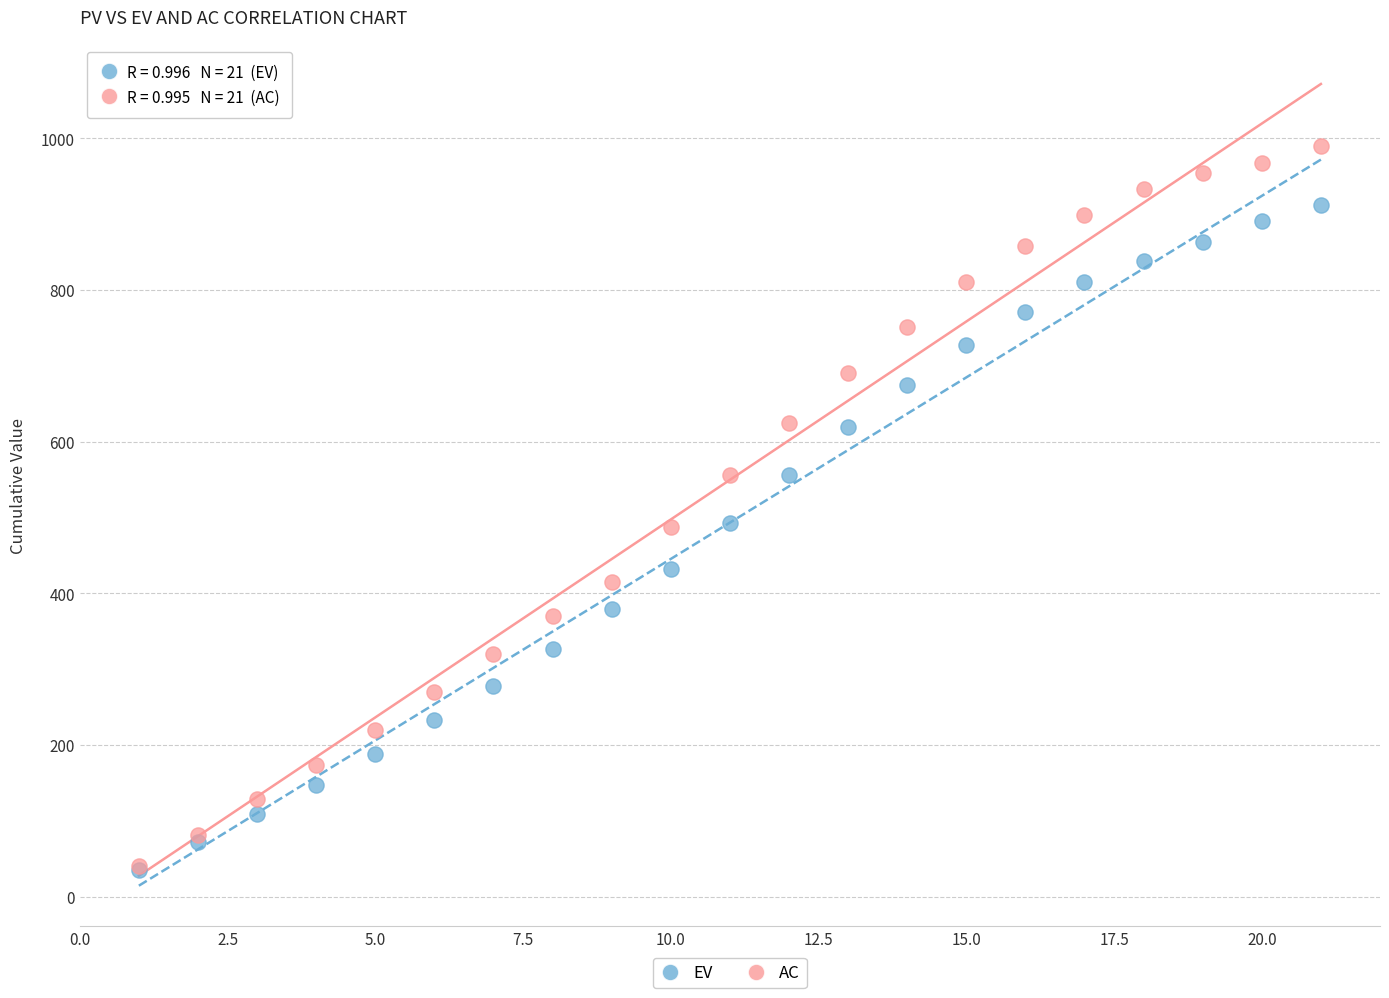

Which series reaches the maximum Y coordinate?

AC